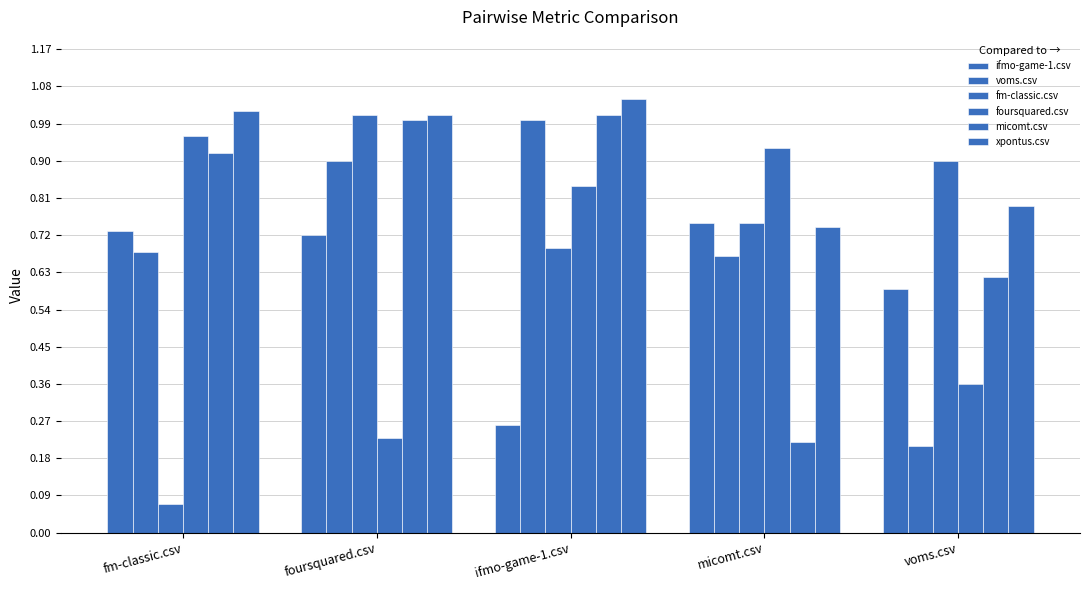

What is the total value across all series at ifmo-game-1.csv?

4.8